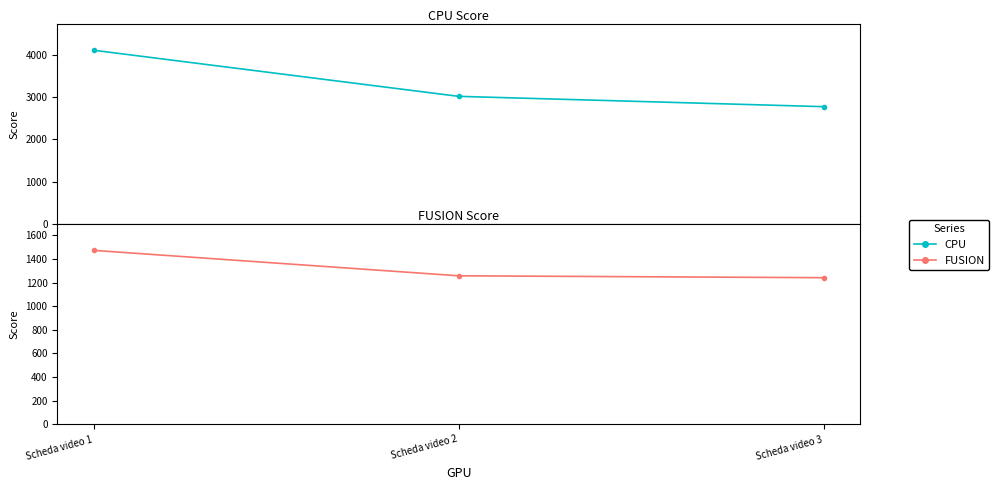

How many lines are shown in the chart?

2